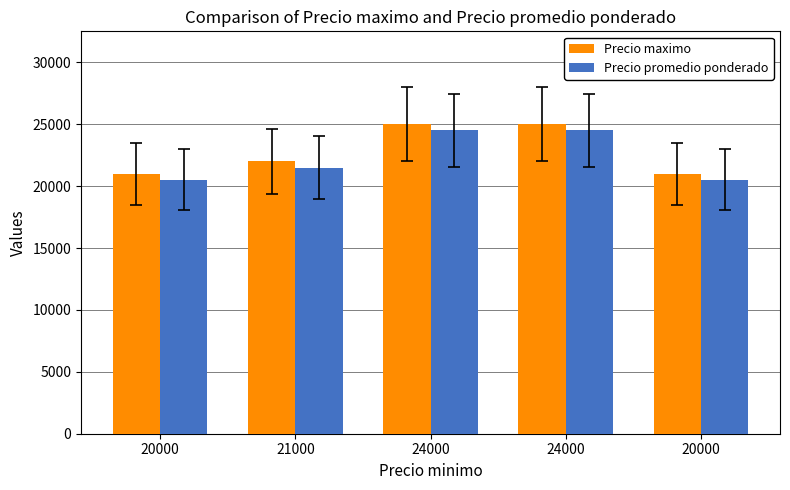

What is the value of the Precio maximo bar at the 4th from the left?

25000